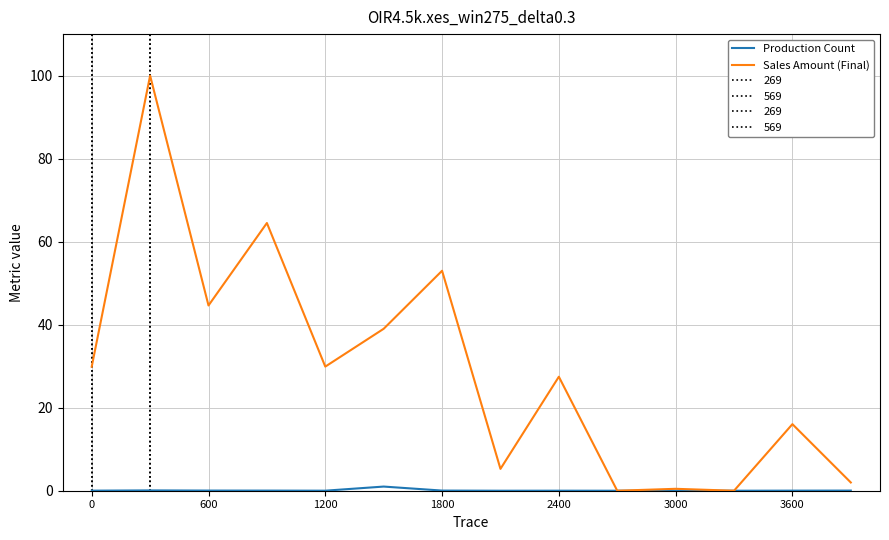

What is the label of the 14th point from the left?

13